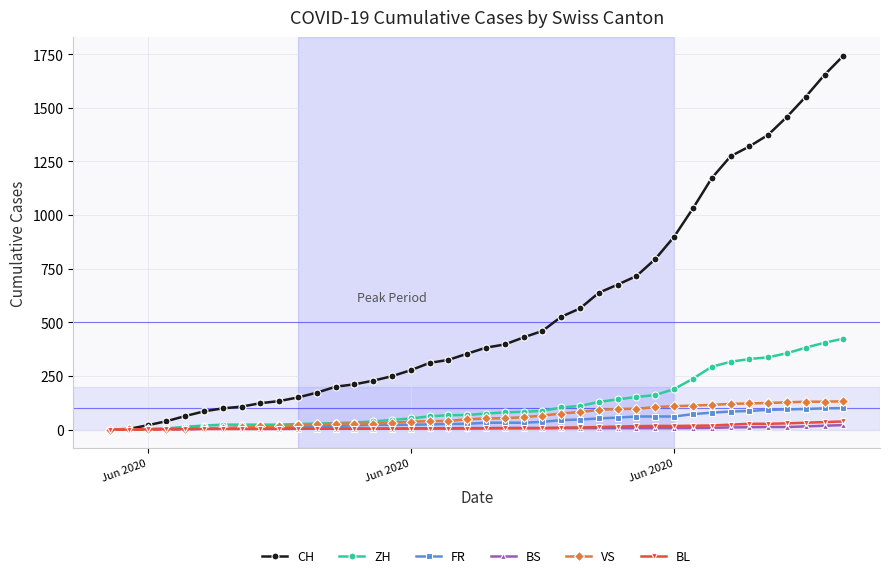

Which series has the largest total across all categories?

CH